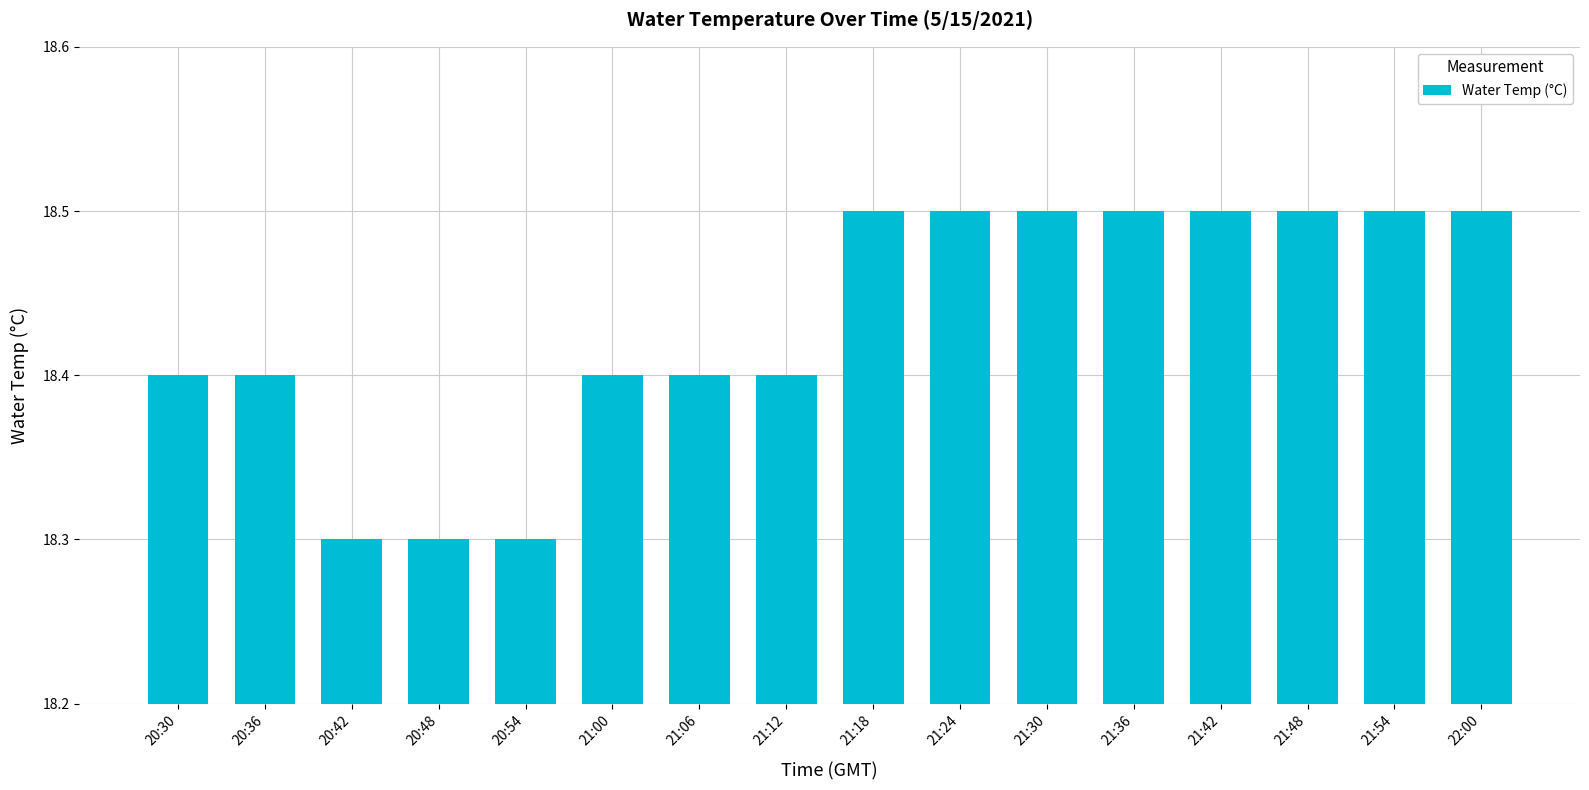

What is the change in value from 21:06 to 21:48?

+0.1